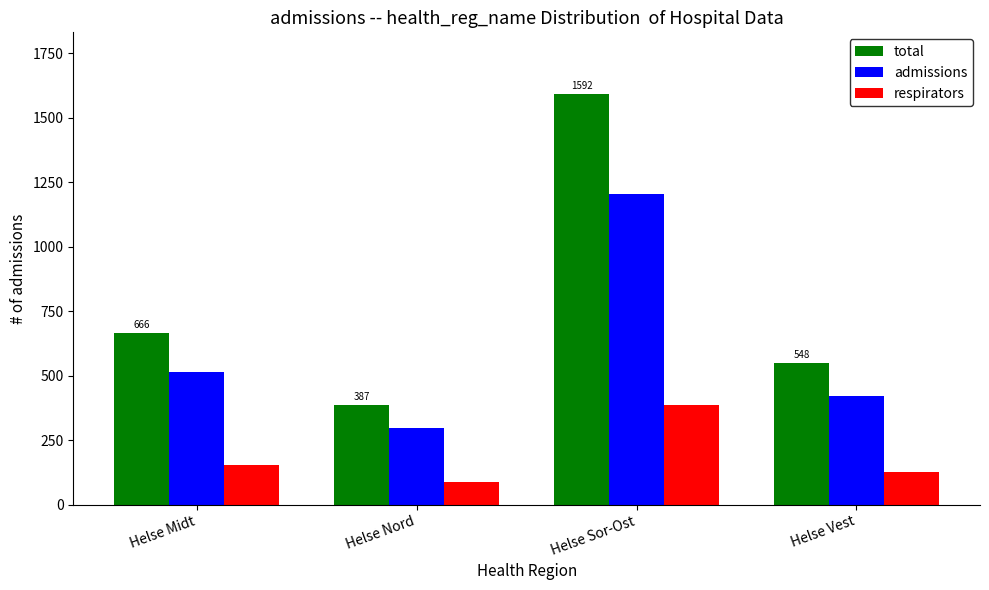

What is the smallest value displayed?

89